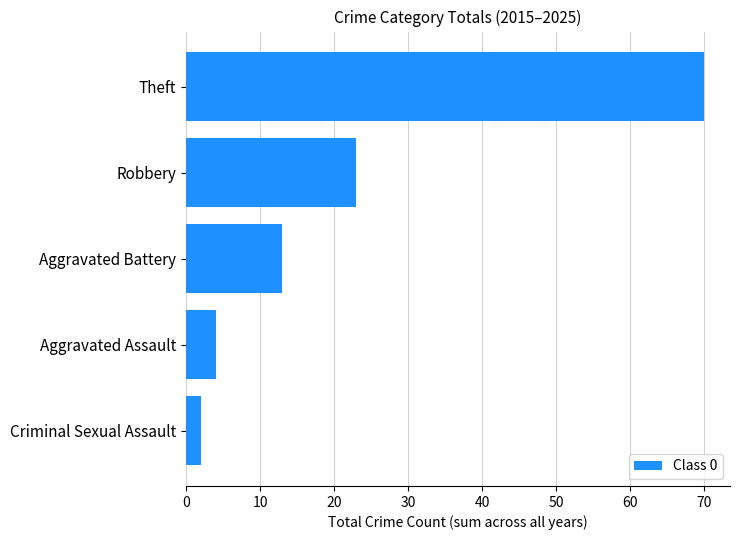

What is the maximum value shown in the chart?

70